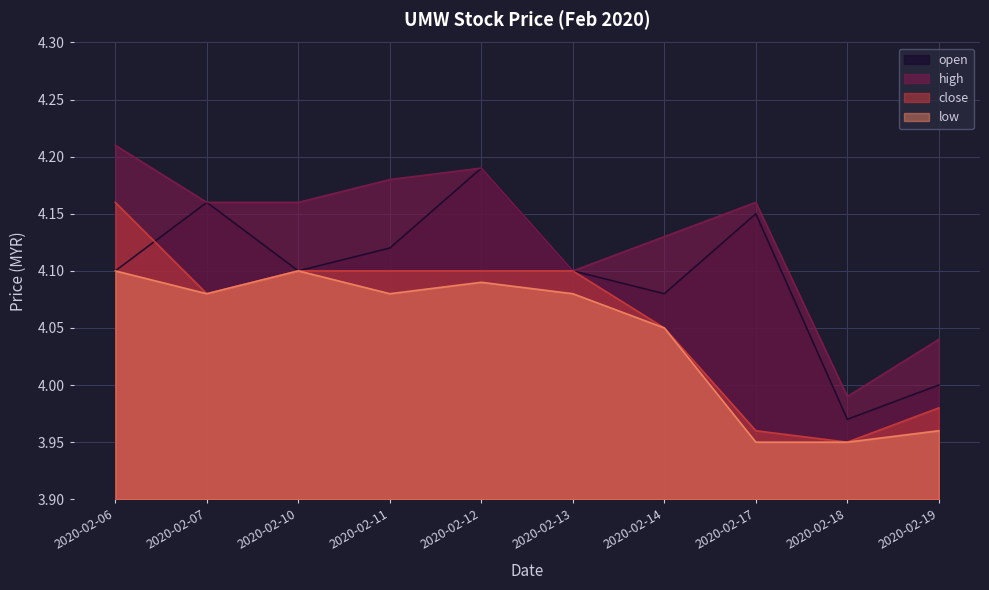

List the labels in order of close value, largest first.

2020-02-06, 2020-02-10, 2020-02-11, 2020-02-12, 2020-02-13, 2020-02-07, 2020-02-14, 2020-02-19, 2020-02-17, 2020-02-18